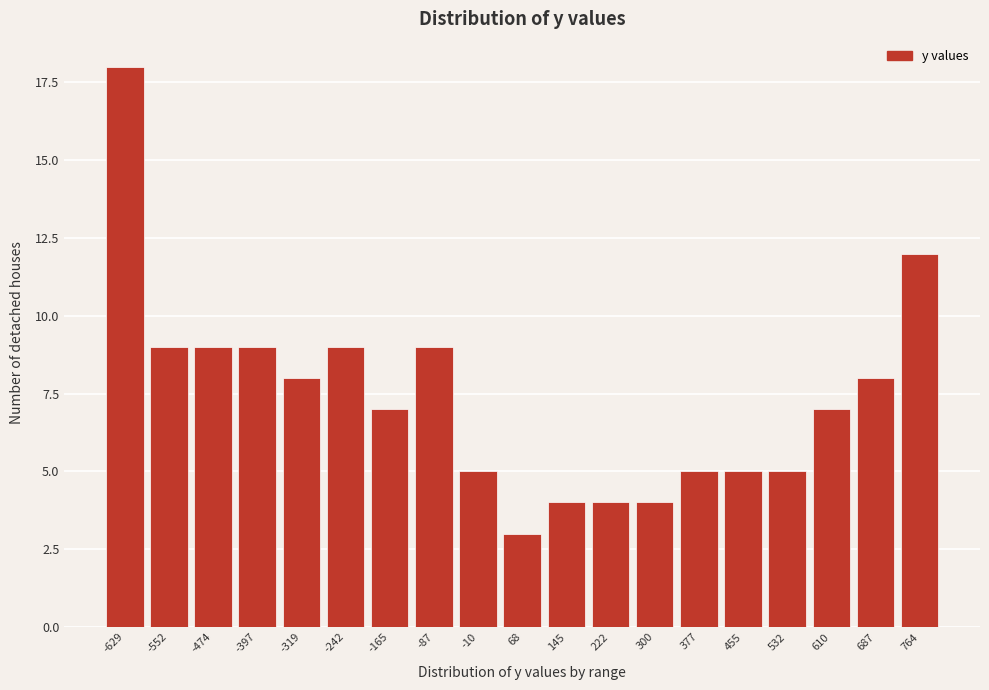

Reading left to right, what are all the values shown in this chart?

-629=18	-552=9	-474=9	-397=9	-319=8	-242=9	-165=7	-87=9	-10=5	68=3	145=4	222=4	300=4	377=5	455=5	532=5	610=7	687=8	764=12